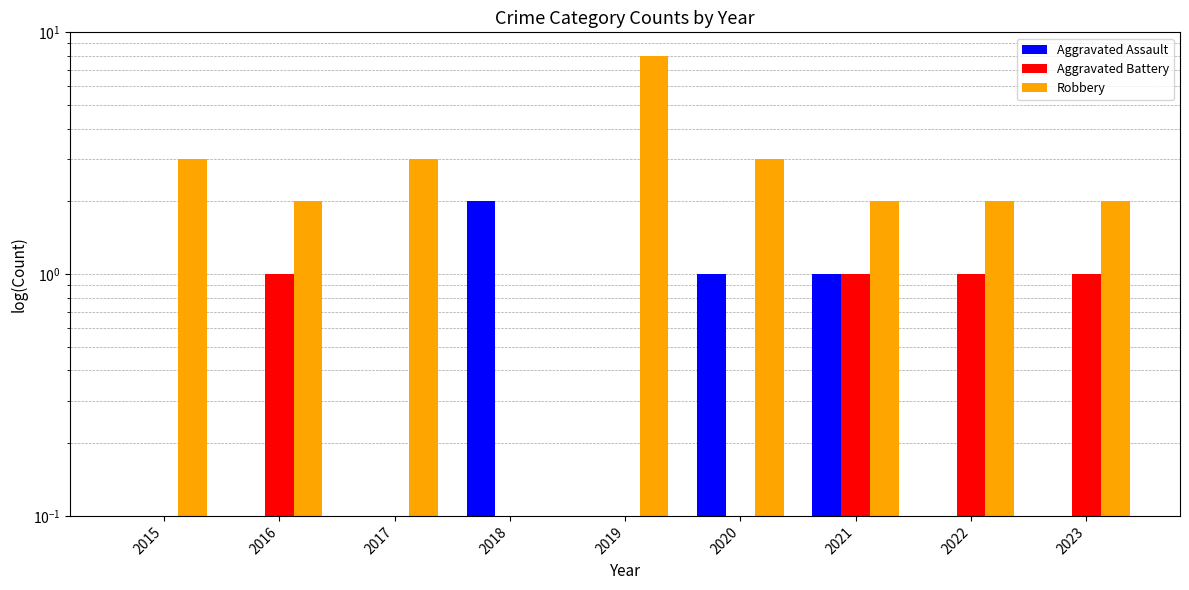

Which series has the widest spread of values?

Robbery